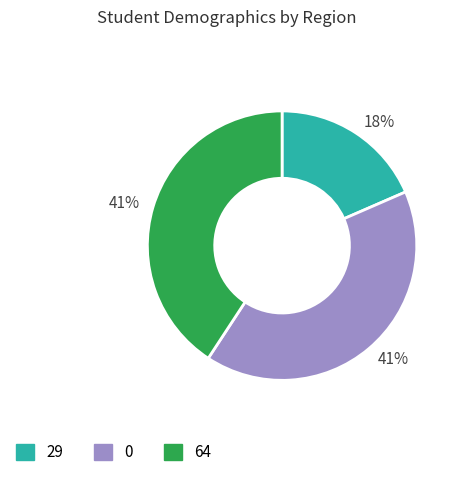

Is there any slice that represents more than half of the pie?

No